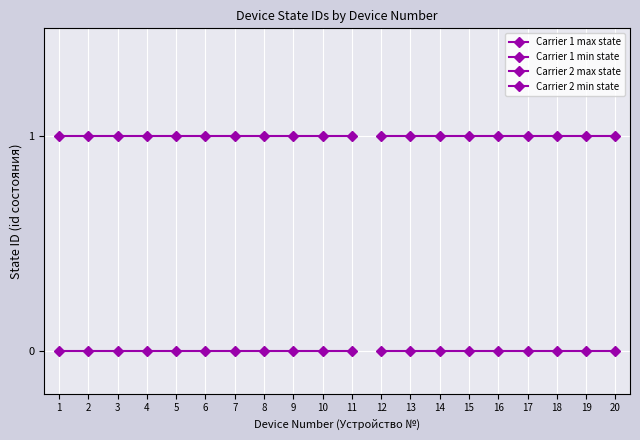

What is the maximum value shown in the chart?

1